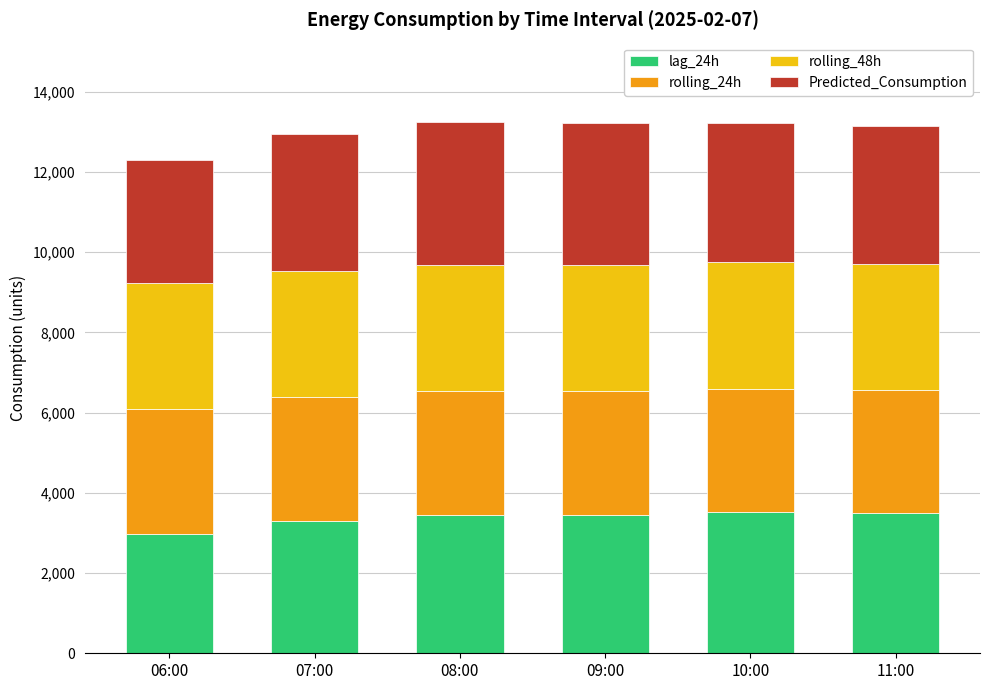

How many bars are there in total?

6